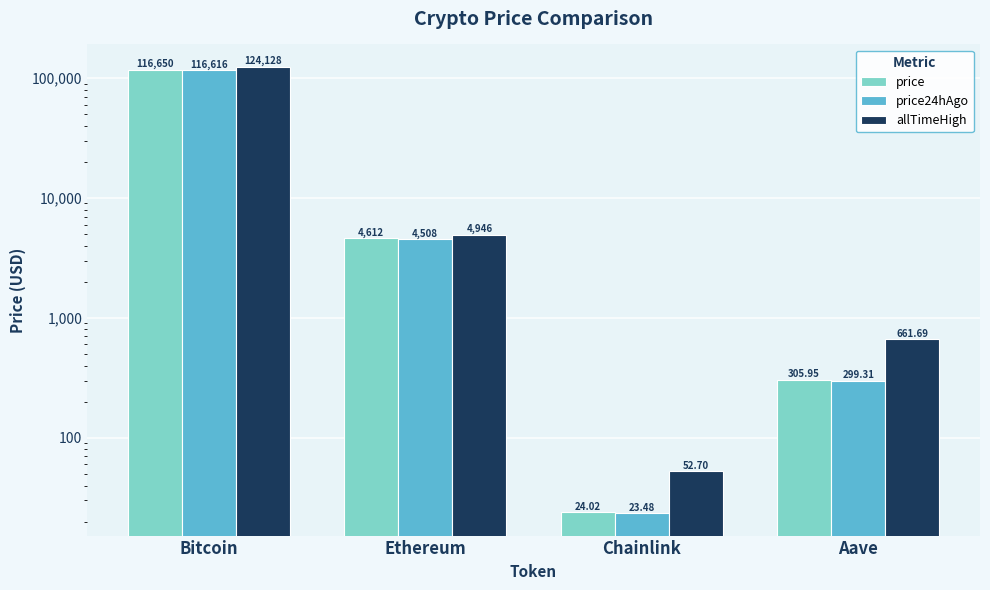

Is the value of price24hAgo at Aave greater than the value of price at Bitcoin?

No